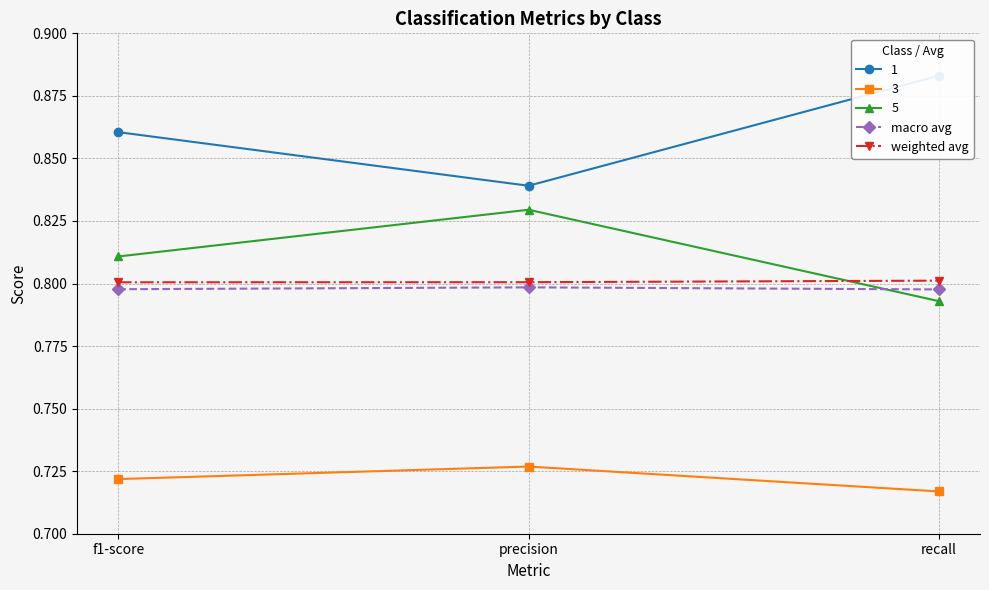

Does the chart have visible grid lines?

Yes